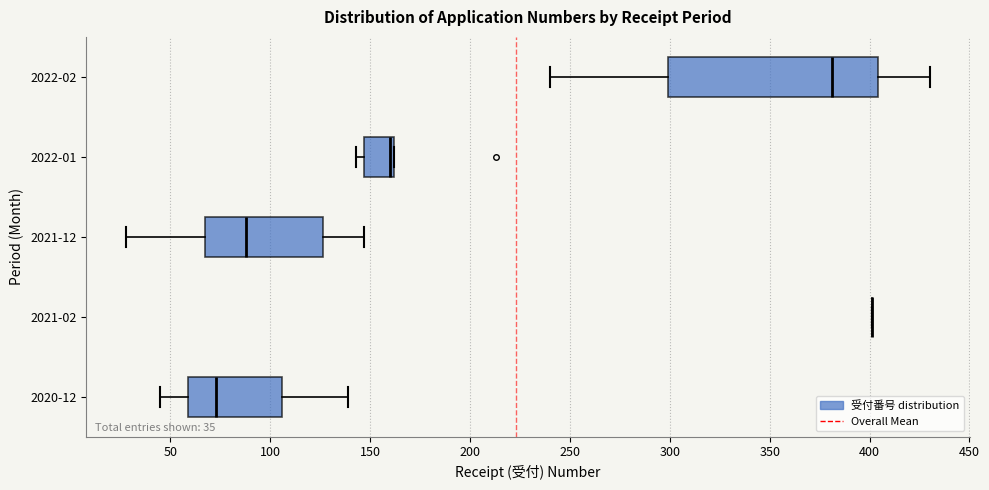

Which box is the widest, from its left edge to its right edge?

2022-02